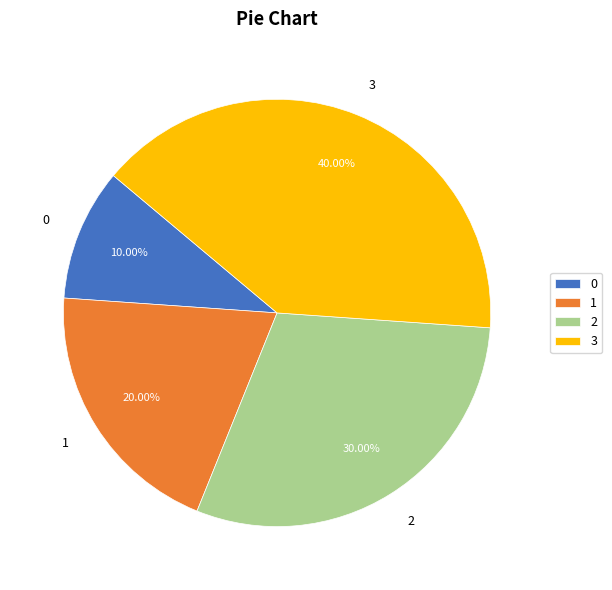

To the nearest percent, what is the difference between the largest and smallest slice percentages?

30%